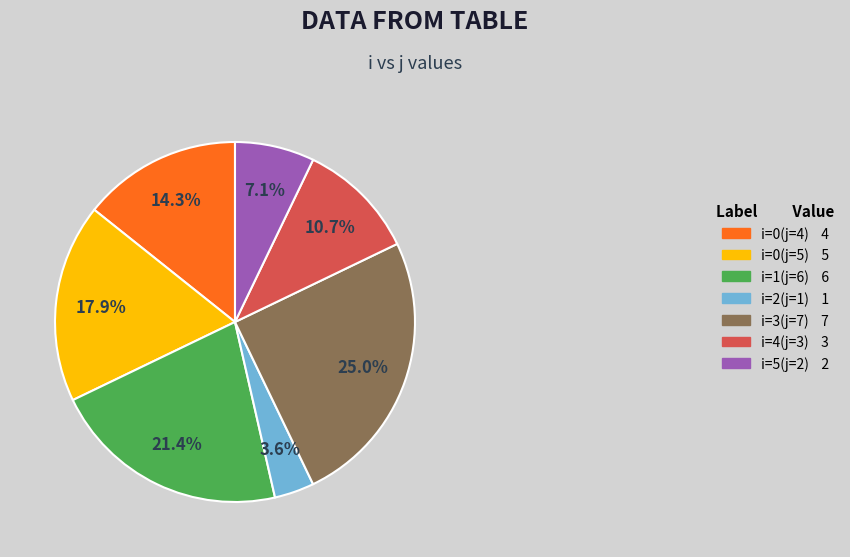

Does any single category account for the majority?

No